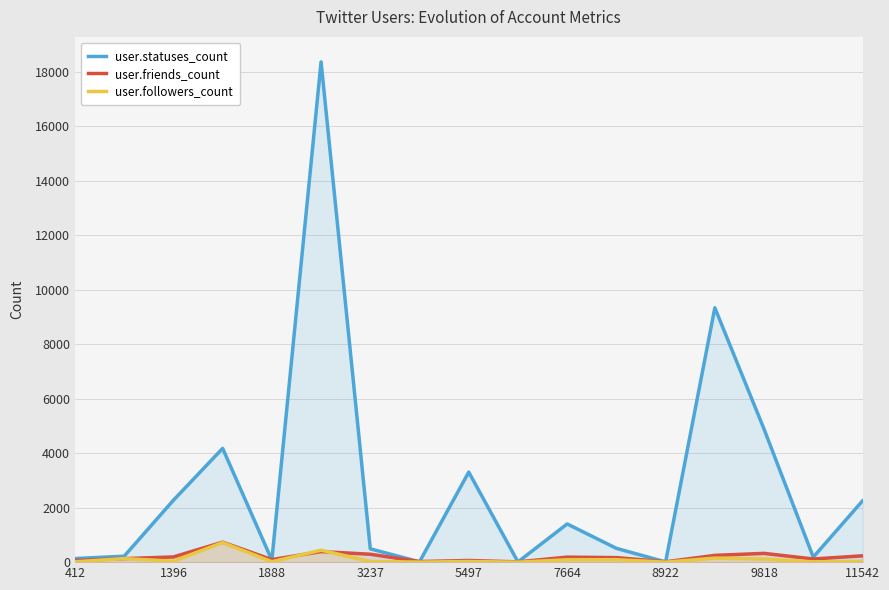

Reading right to left, what are all the values shown in this chart?

user.statuses_count: 2247	183	4880	9333	7	506	1401	8	3304	11	488	18356	74	4175	2271	218	131
user.friends_count: 232	116	322	248	13	166	184	9	61	21	290	387	93	733	191	129	57
user.followers_count: 24	10	113	148	0	90	88	0	23	2	21	439	15	720	35	130	12